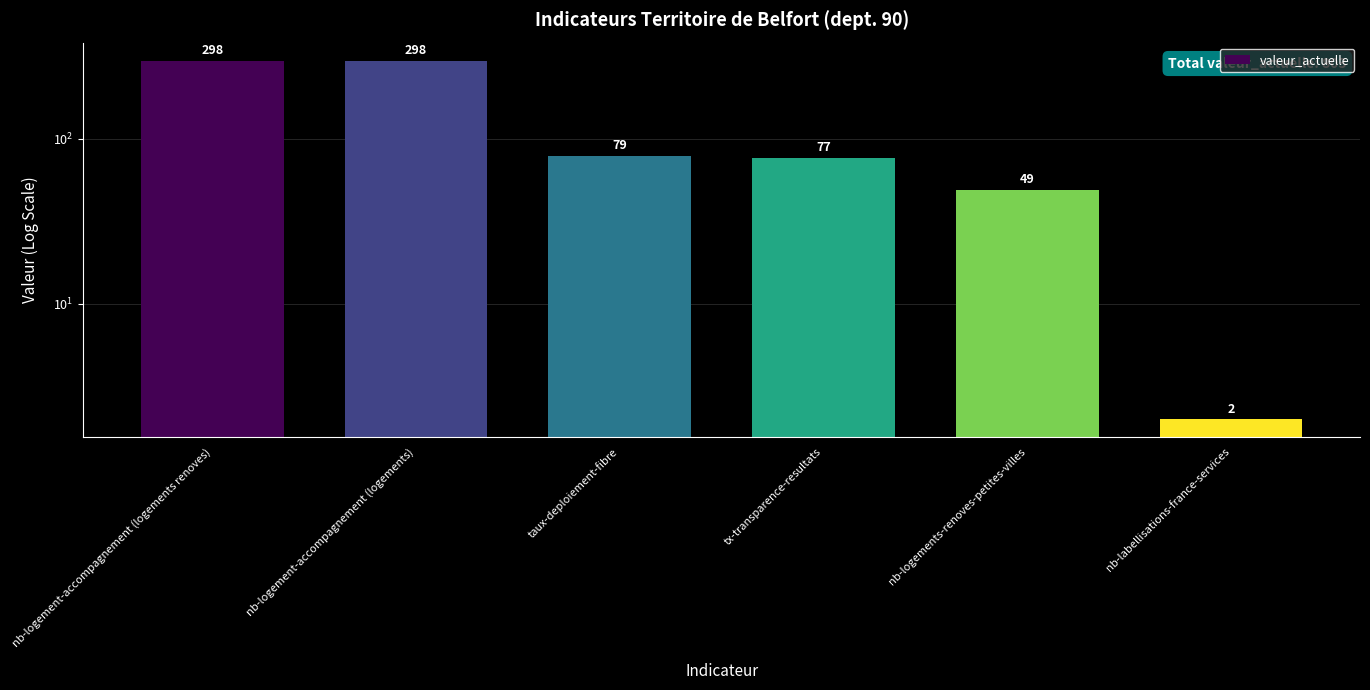

The chart shows a value of 137 at nb-logement-accompagnement (logements). True or false?

False